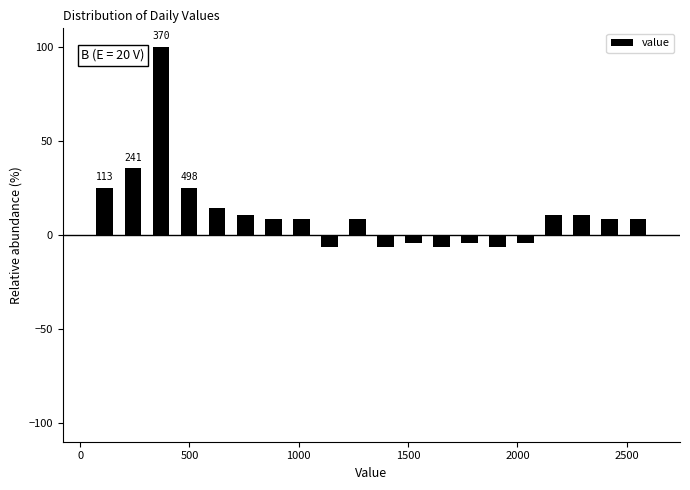

Around what value on the x-axis is the tallest bar? Give the approximate position of its centre, as read against the axis.

350